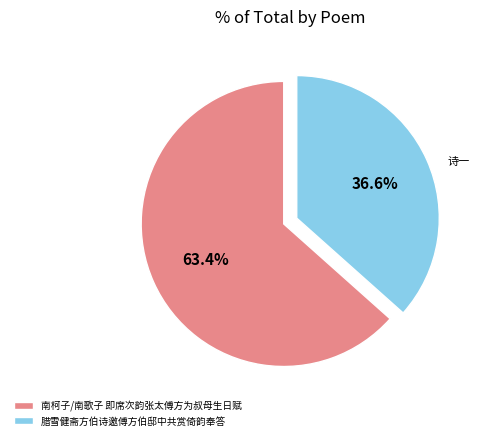

To the nearest percent, what percentage of the pie is 腊雪健斋方伯诗邀傅方伯邸中共赏倚韵奉答?

37%